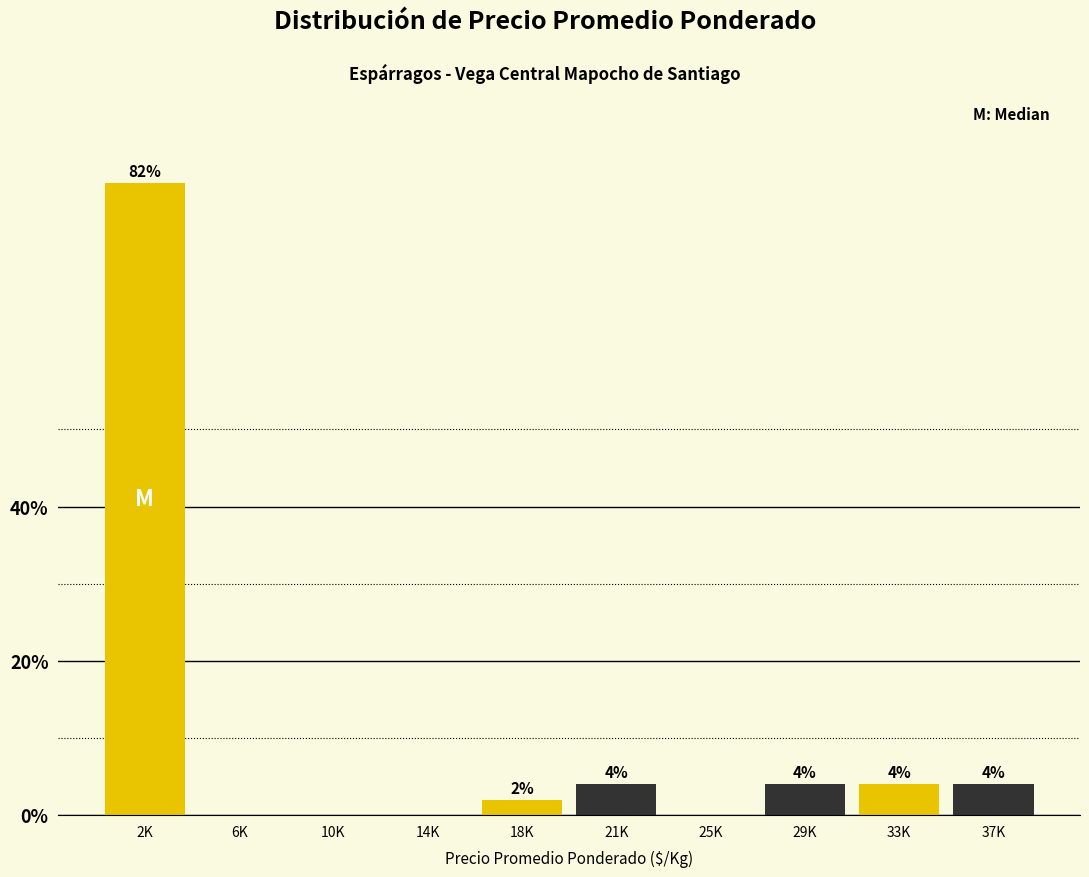

Reading left to right, extract all data points from this chart.

2K=82	6K=0	10K=0	14K=0	18K=2	21K=4	25K=0	29K=4	33K=4	37K=4